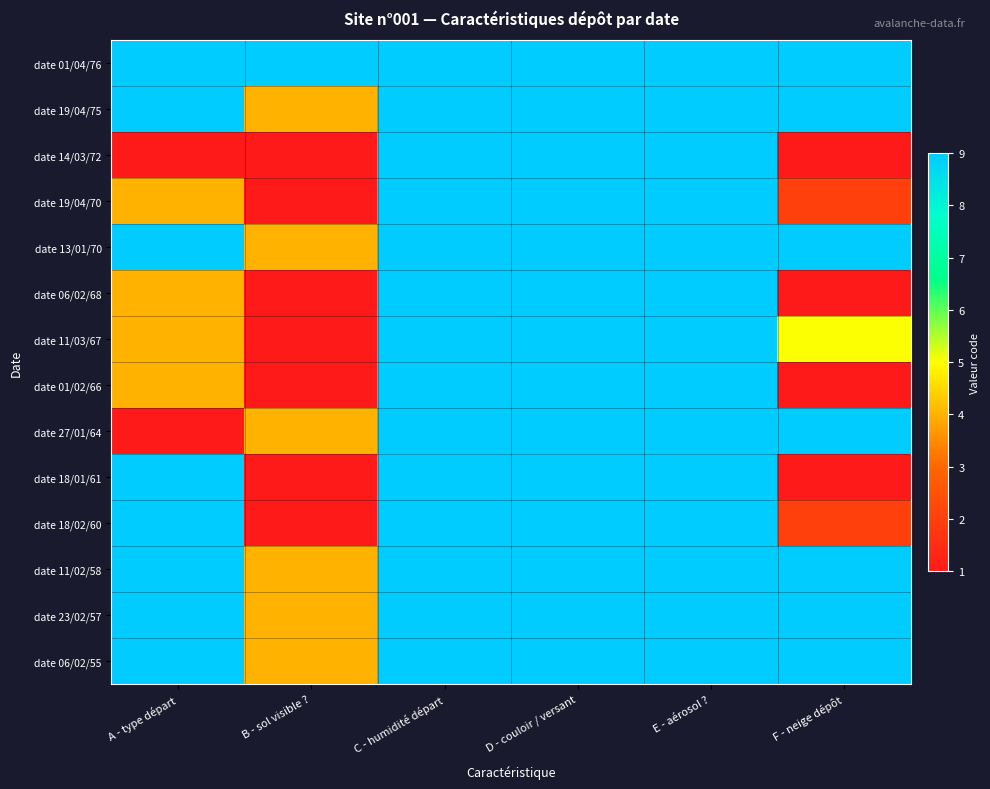

Reading left to right, transcribe all the data shown in this chart.

date 01/04/76: A - type départ=9	B - sol visible ?=9	C - humidité départ=9	D - couloir / versant=9	E - aérosol ?=9	F - neige dépôt=9
date 19/04/75: A - type départ=9	B - sol visible ?=4	C - humidité départ=9	D - couloir / versant=9	E - aérosol ?=9	F - neige dépôt=9
date 14/03/72: A - type départ=1	B - sol visible ?=1	C - humidité départ=9	D - couloir / versant=9	E - aérosol ?=9	F - neige dépôt=1
date 19/04/70: A - type départ=4	B - sol visible ?=1	C - humidité départ=9	D - couloir / versant=9	E - aérosol ?=9	F - neige dépôt=2
date 13/01/70: A - type départ=9	B - sol visible ?=4	C - humidité départ=9	D - couloir / versant=9	E - aérosol ?=9	F - neige dépôt=9
date 06/02/68: A - type départ=4	B - sol visible ?=1	C - humidité départ=9	D - couloir / versant=9	E - aérosol ?=9	F - neige dépôt=1
date 11/03/67: A - type départ=4	B - sol visible ?=1	C - humidité départ=9	D - couloir / versant=9	E - aérosol ?=9	F - neige dépôt=5
date 01/02/66: A - type départ=4	B - sol visible ?=1	C - humidité départ=9	D - couloir / versant=9	E - aérosol ?=9	F - neige dépôt=1
date 27/01/64: A - type départ=1	B - sol visible ?=4	C - humidité départ=9	D - couloir / versant=9	E - aérosol ?=9	F - neige dépôt=9
date 18/01/61: A - type départ=9	B - sol visible ?=1	C - humidité départ=9	D - couloir / versant=9	E - aérosol ?=9	F - neige dépôt=1
date 18/02/60: A - type départ=9	B - sol visible ?=1	C - humidité départ=9	D - couloir / versant=9	E - aérosol ?=9	F - neige dépôt=2
date 11/02/58: A - type départ=9	B - sol visible ?=4	C - humidité départ=9	D - couloir / versant=9	E - aérosol ?=9	F - neige dépôt=9
date 23/02/57: A - type départ=9	B - sol visible ?=4	C - humidité départ=9	D - couloir / versant=9	E - aérosol ?=9	F - neige dépôt=9
date 06/02/55: A - type départ=9	B - sol visible ?=4	C - humidité départ=9	D - couloir / versant=9	E - aérosol ?=9	F - neige dépôt=9